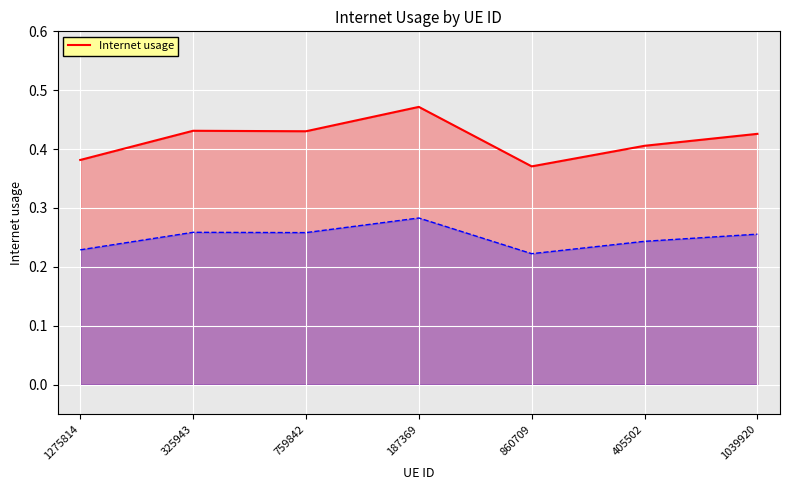

Read the value at 1039920.

0.4